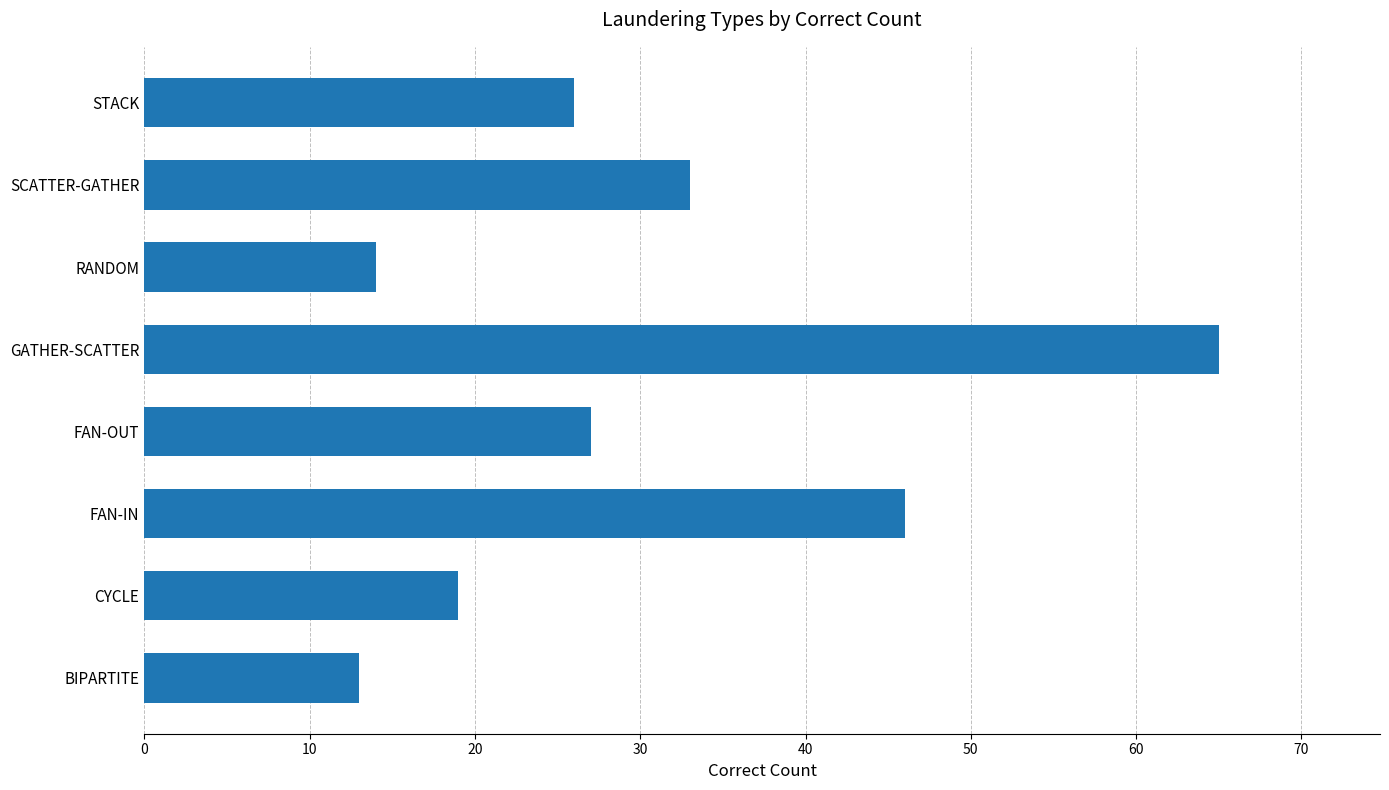

What is the difference between the second highest and minimum values?

33